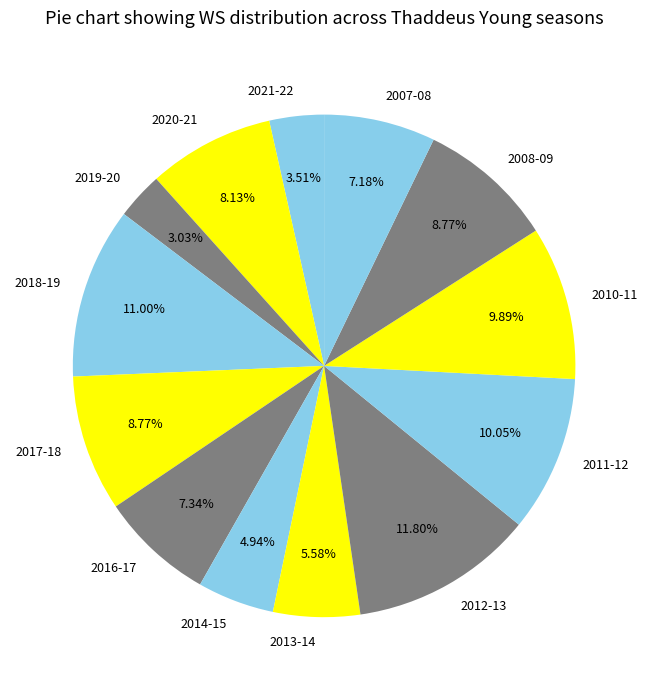

What is the ratio of the value at 2012-13 to the value at 2019-20?

3.9